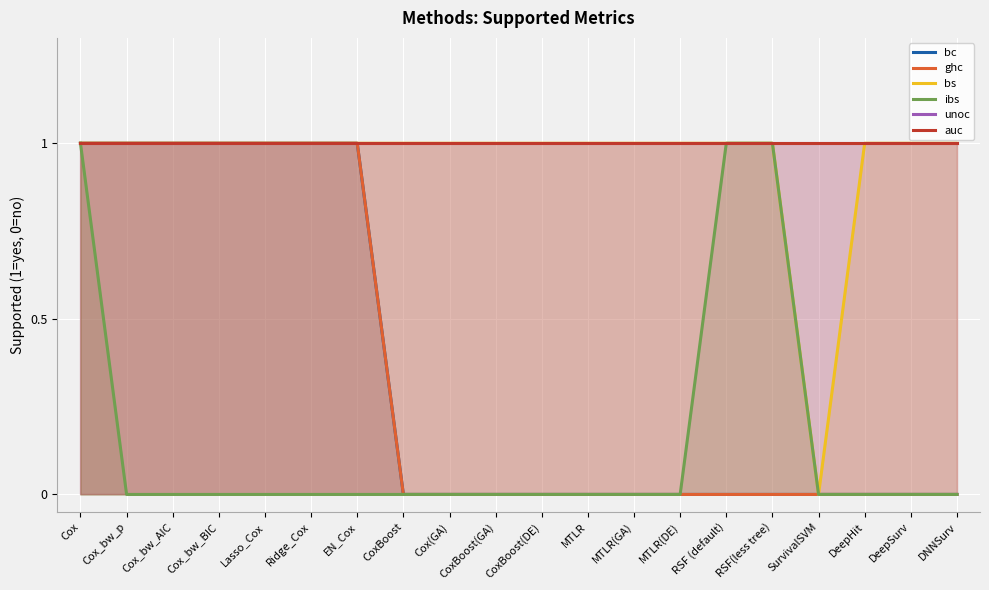

True or false: bs and ibs cross at least once.

False